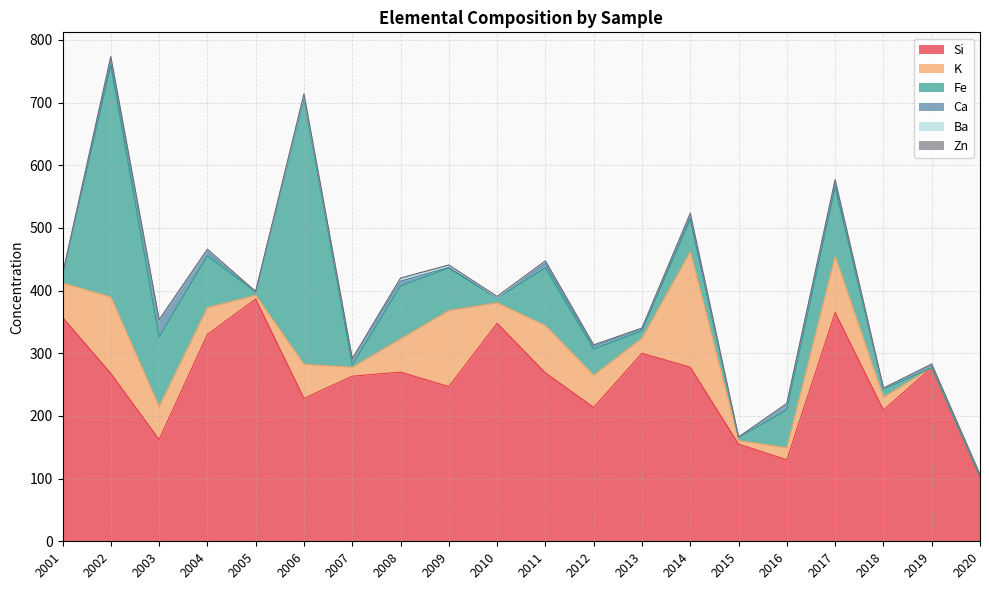

At how many categories does at least one series exceed 115?

19